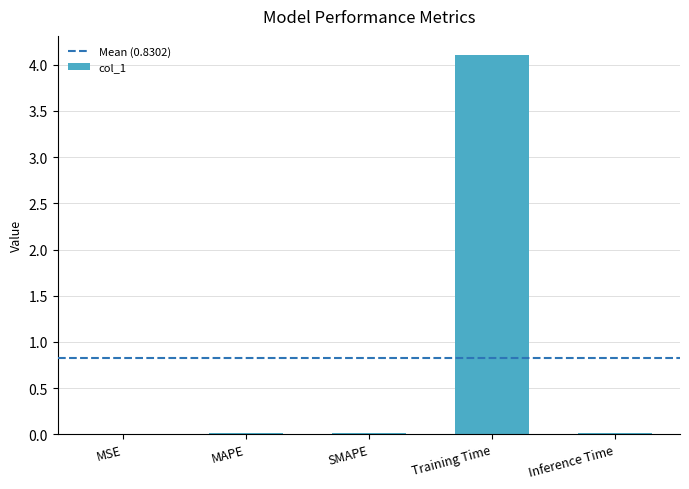

What is the average value?

0.8